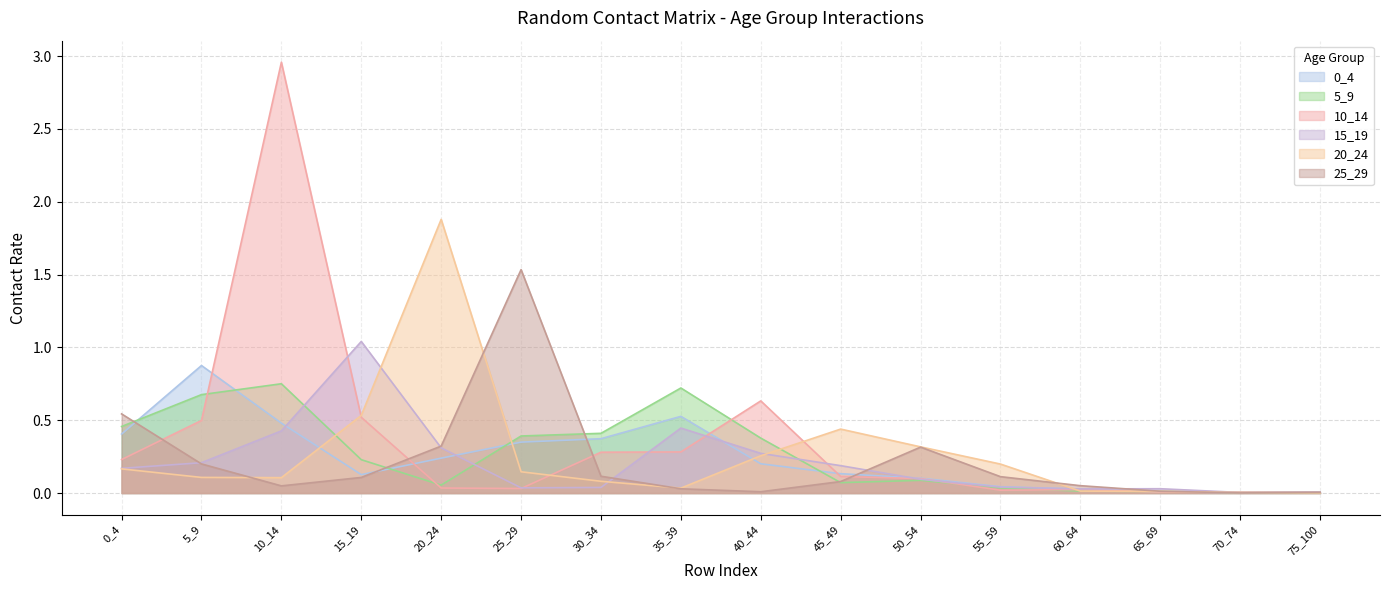

What is the maximum value for 25_29?

1.5